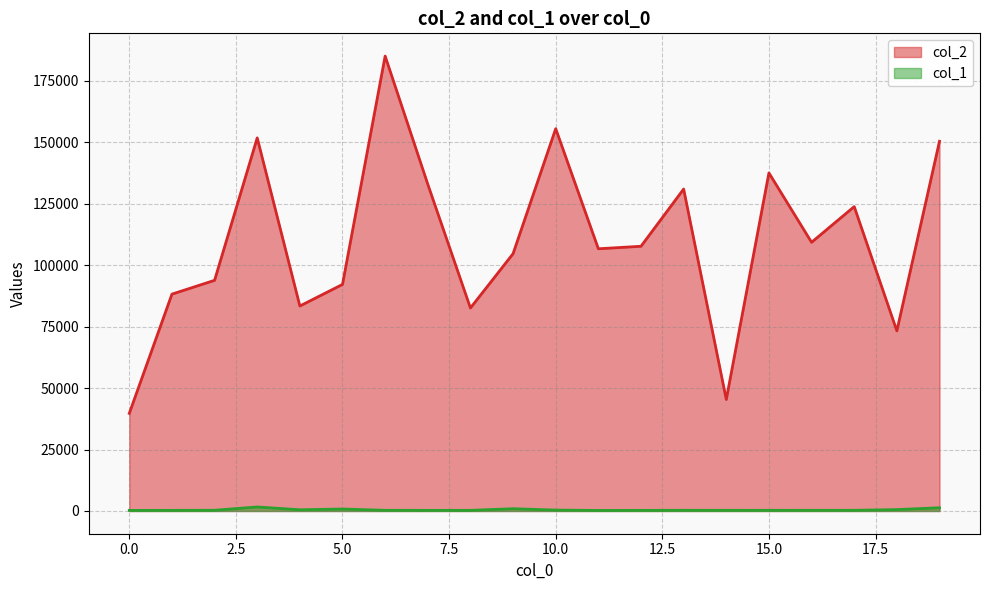

The value of col_1 at 3 is 430. True or false?

False